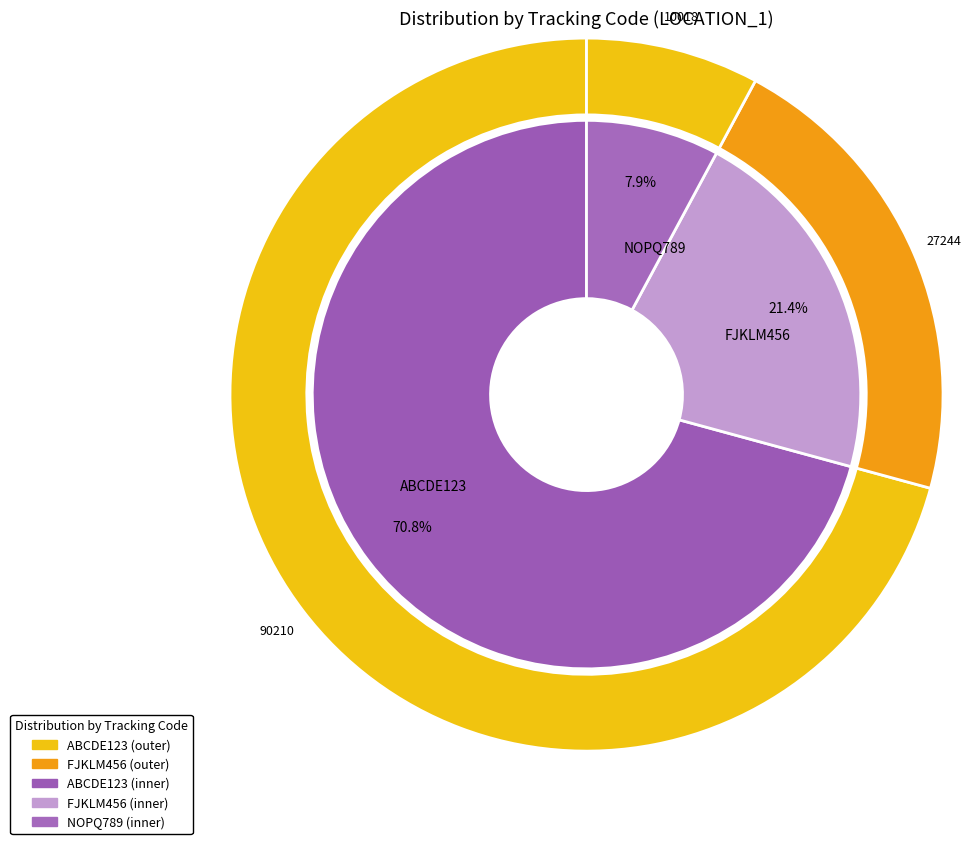

How much of the chart is everything except FJKLM456?

78.6%